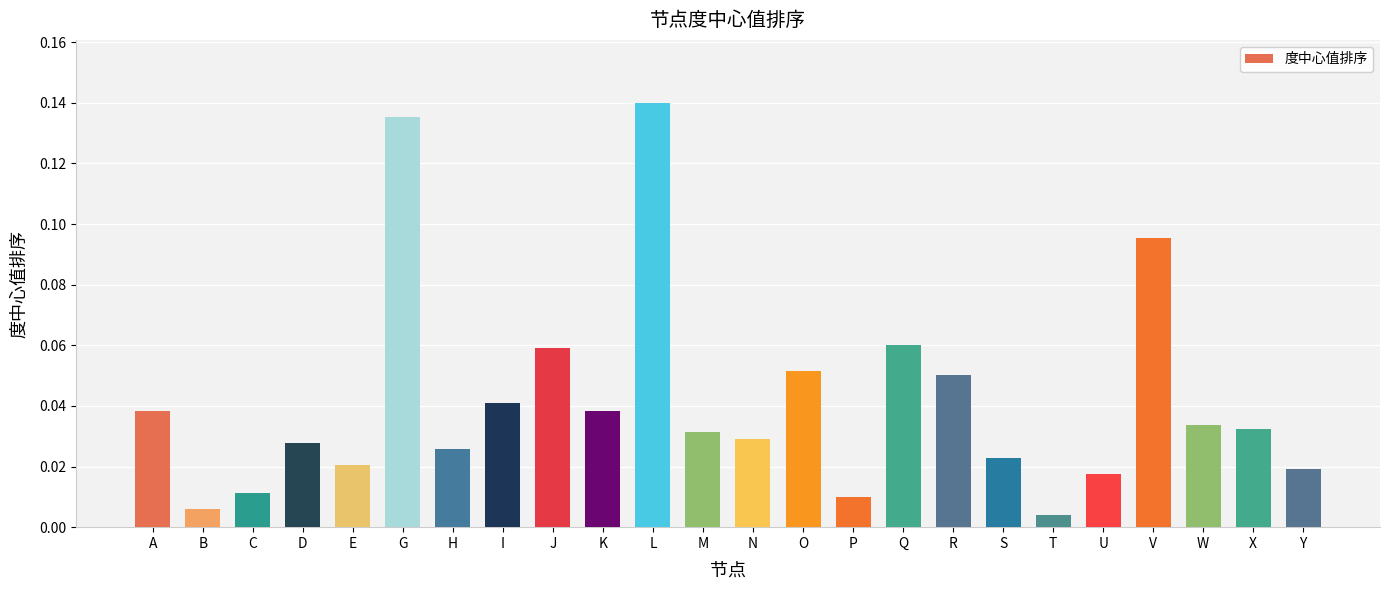

What position from the left is M?

12